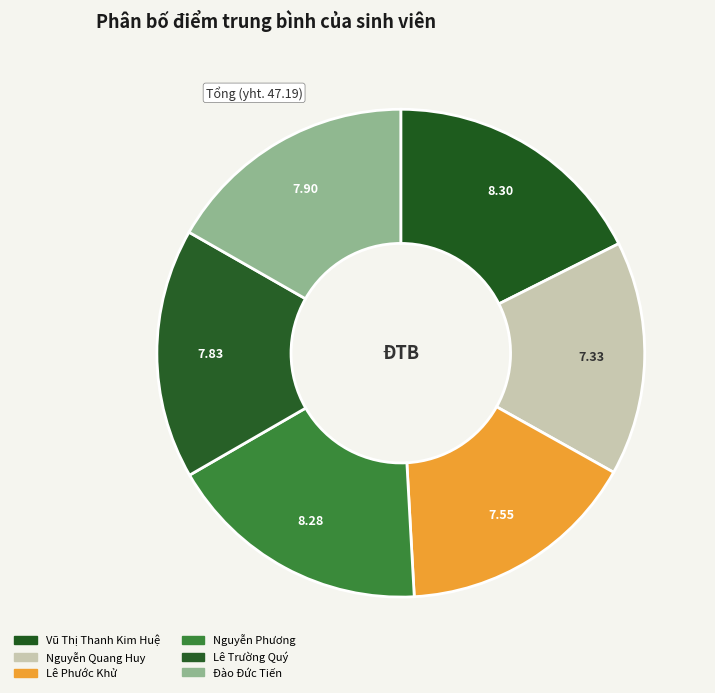

Do Lê Trường Quý and Lê Phước Khử together represent more than half of the pie?

No